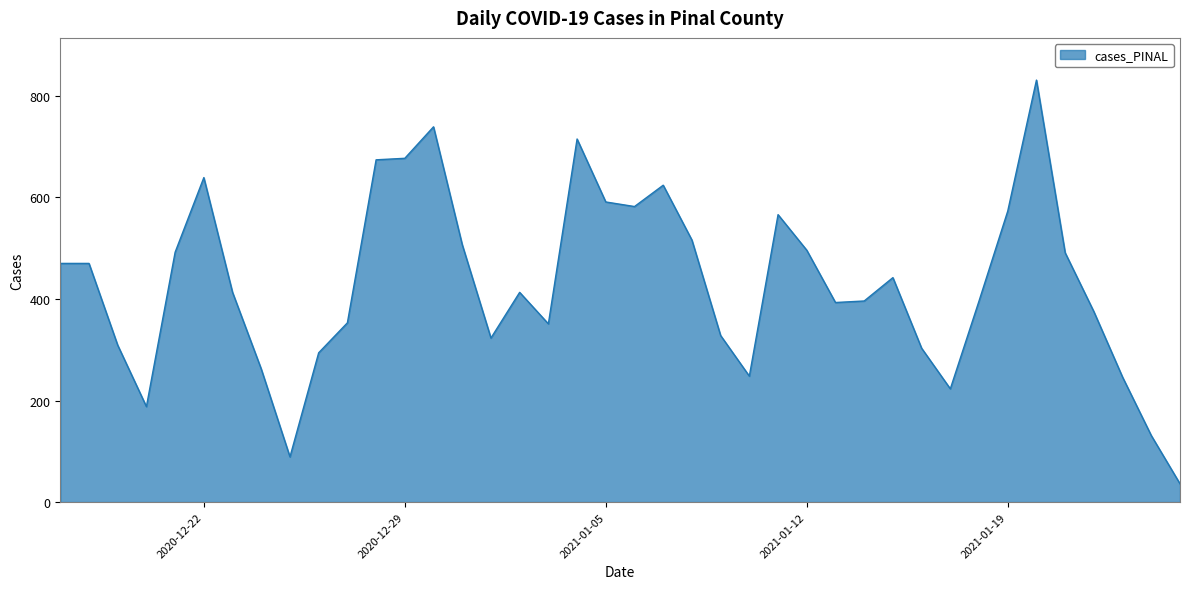

What is the greatest value displayed?

831